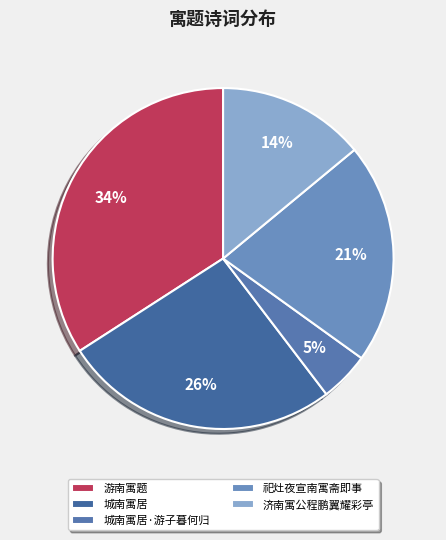

How many segments does this pie chart have?

5